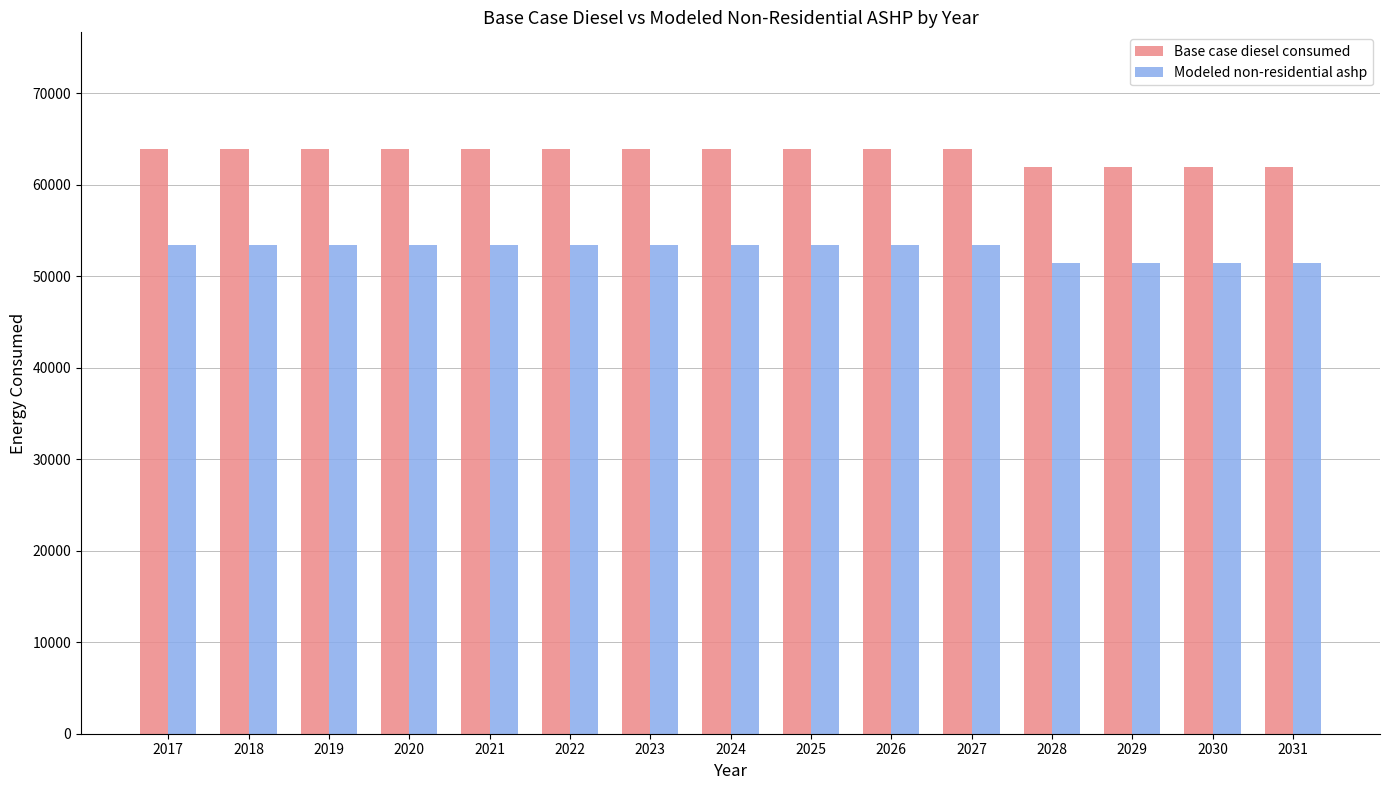

Rank the series at 2031 from highest to lowest value.

Base case diesel consumed, Modeled non-residential ashp